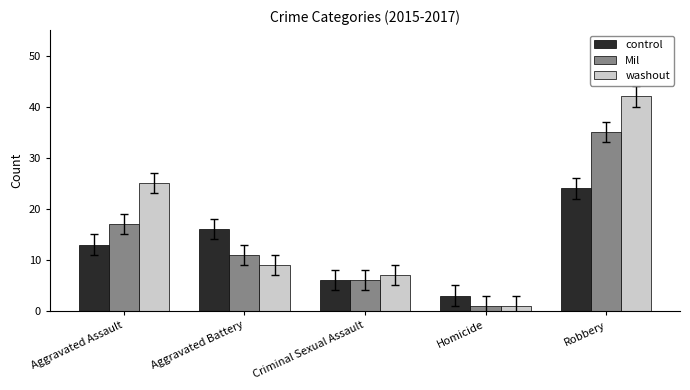

Count the number of data series in this chart.

3